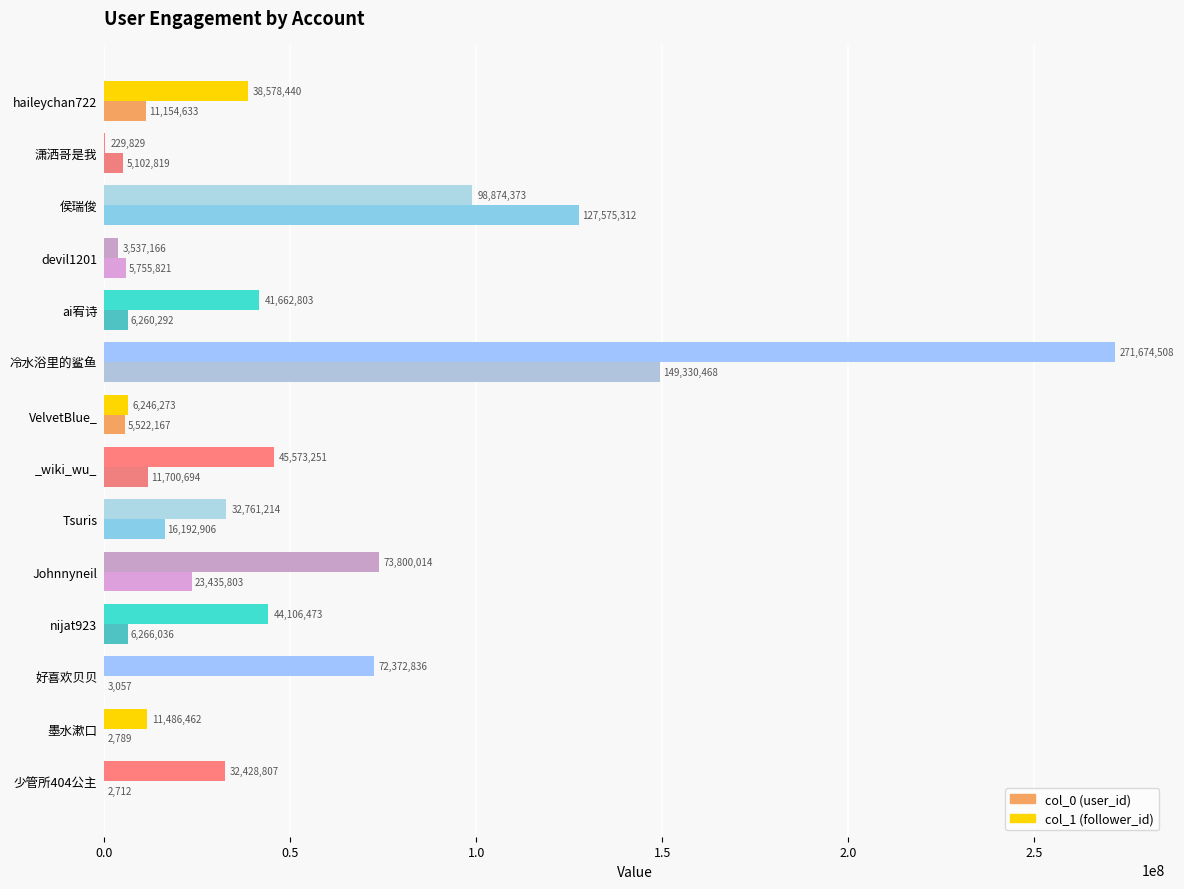

Count the number of data series in this chart.

2